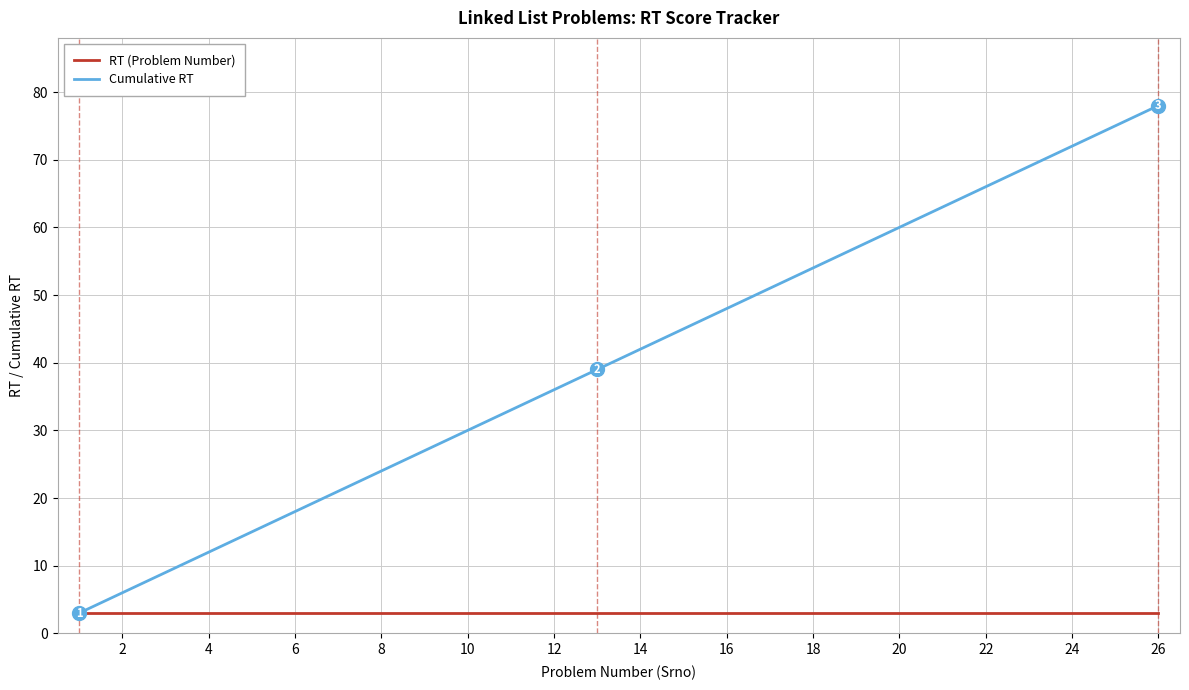

Reading right to left, extract all data points from this chart.

RT (Problem Number): 3	3	3	3	3	3	3	3	3	3	3	3	3	3	3	3	3	3	3	3	3	3	3	3	3	3
Cumulative RT: 78	75	72	69	66	63	60	57	54	51	48	45	42	39	36	33	30	27	24	21	18	15	12	9	6	3